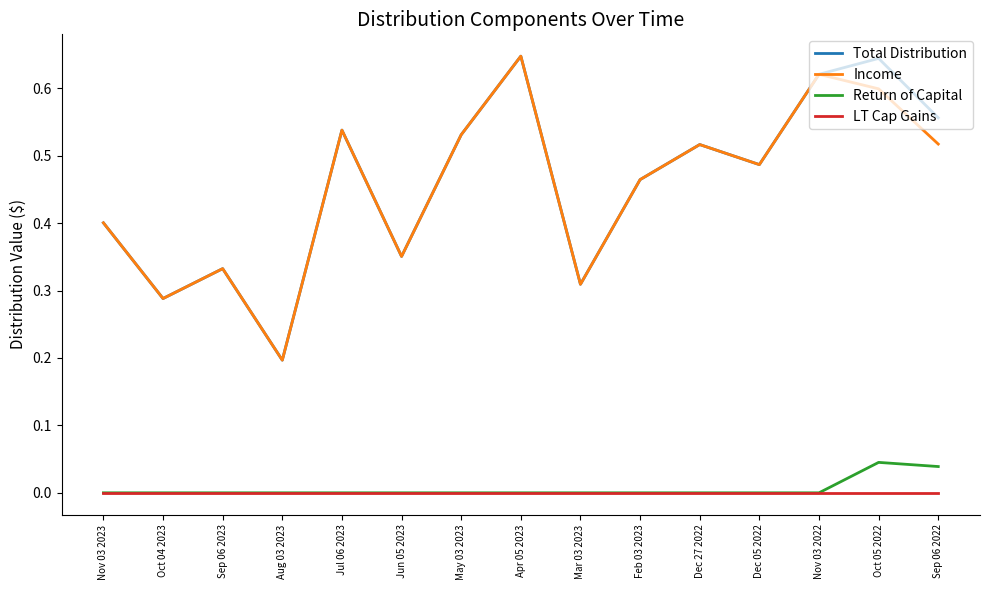

Between Mar 03 2023 and Sep 06 2022, which series saw the biggest shift?

Total Distribution